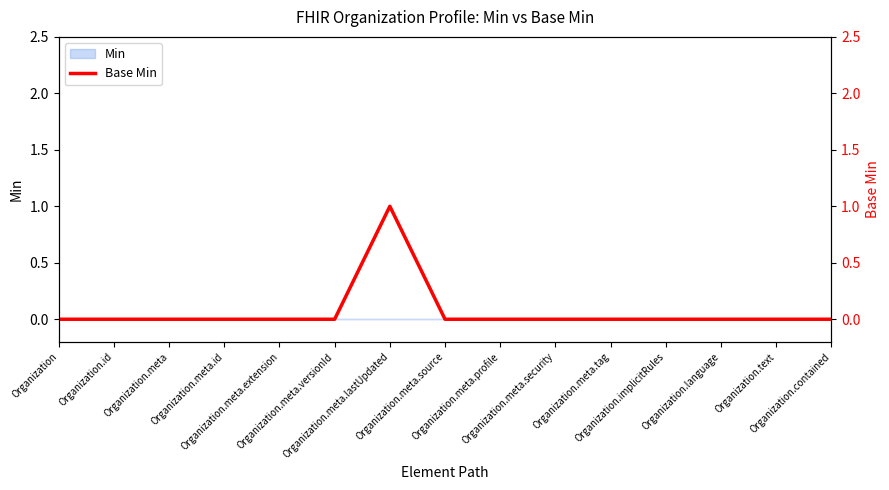

How many data points are above 0?

1